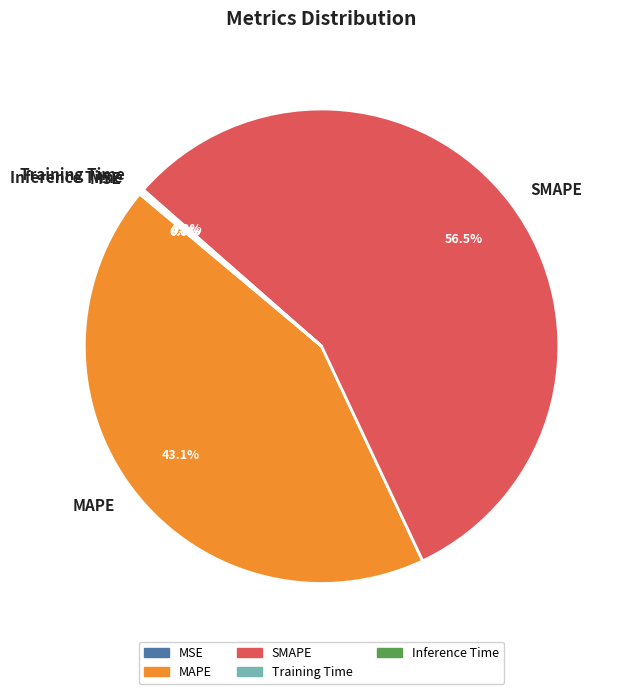

The SMAPE slice represents 43% of the pie. True or false?

False